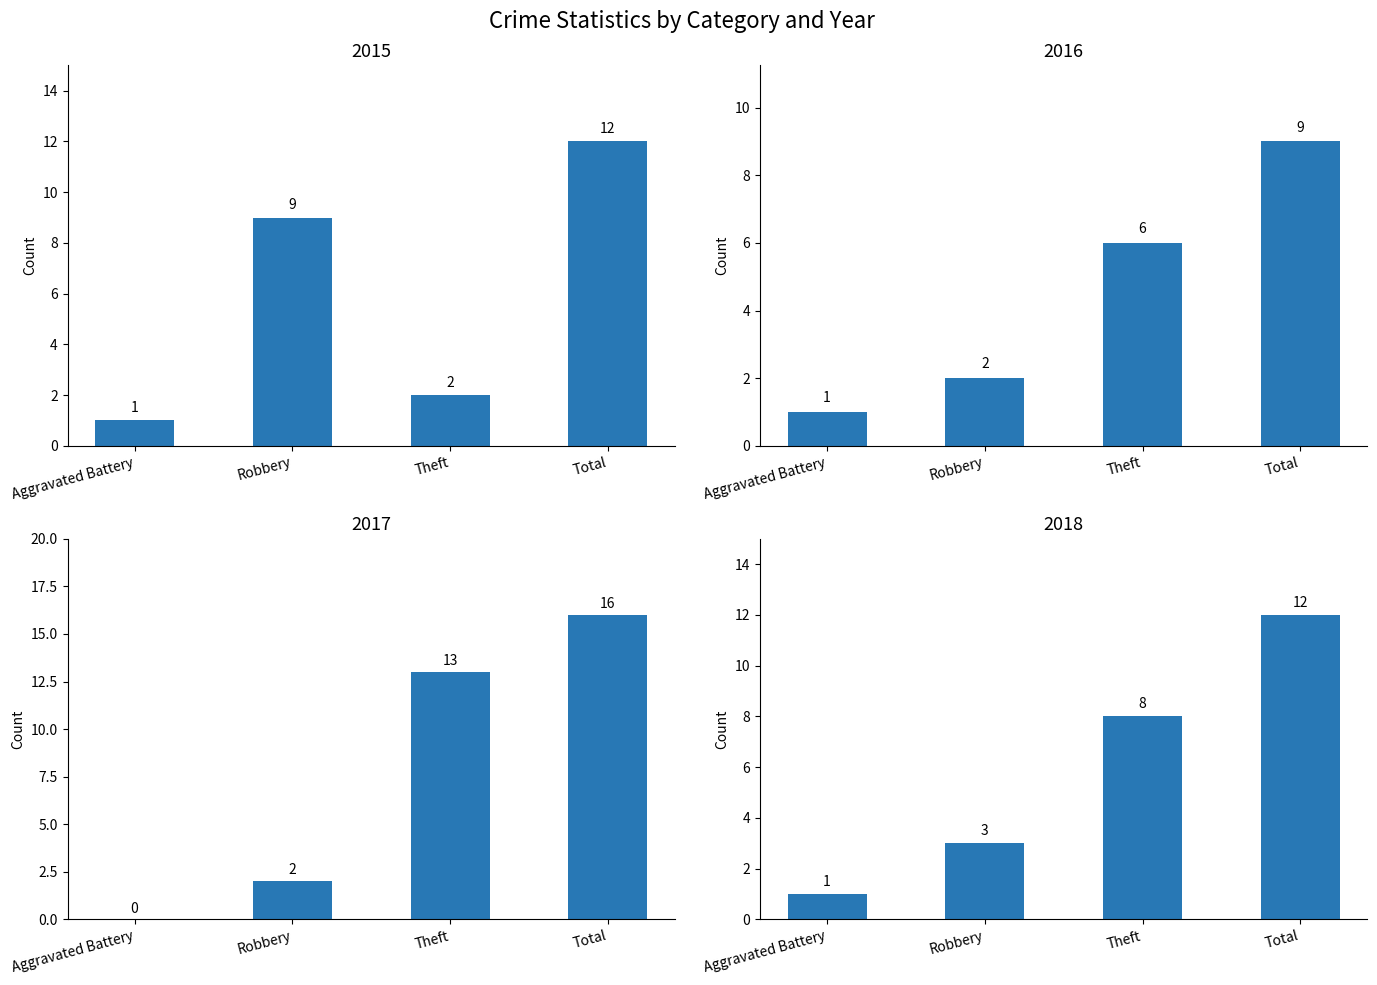

How many groups of bars are there?

4